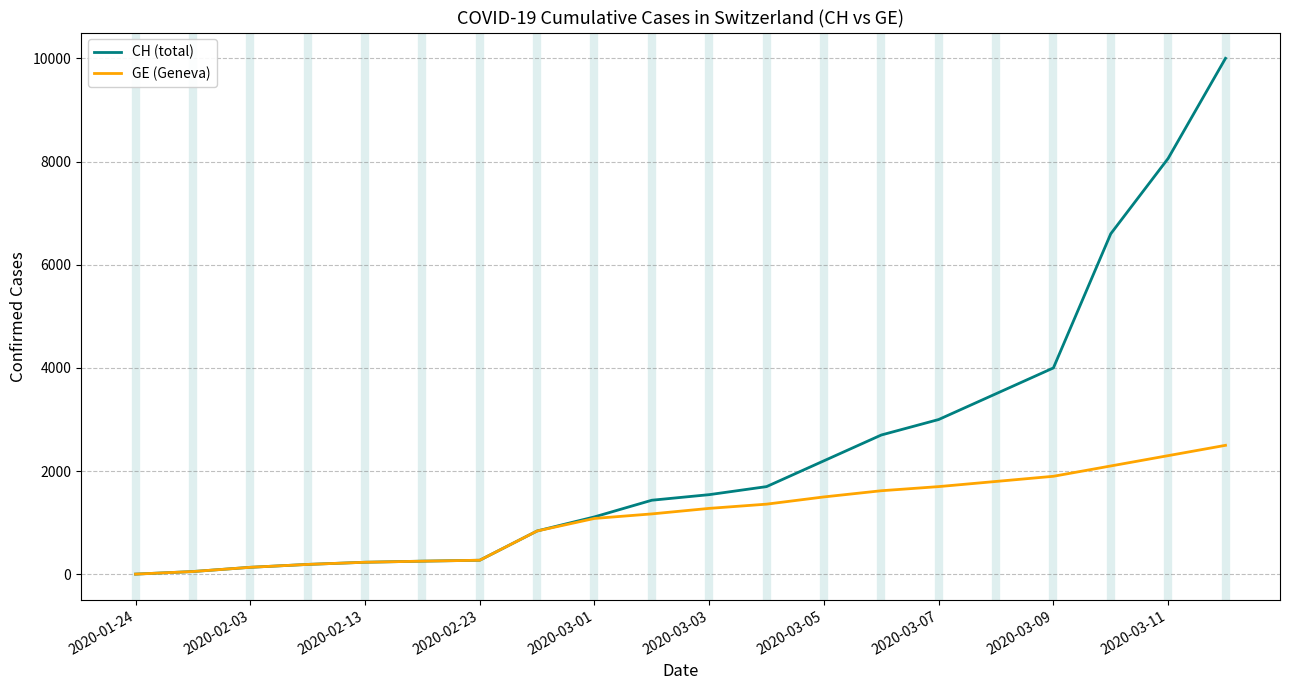

Which series has the widest spread of values?

CH (total)